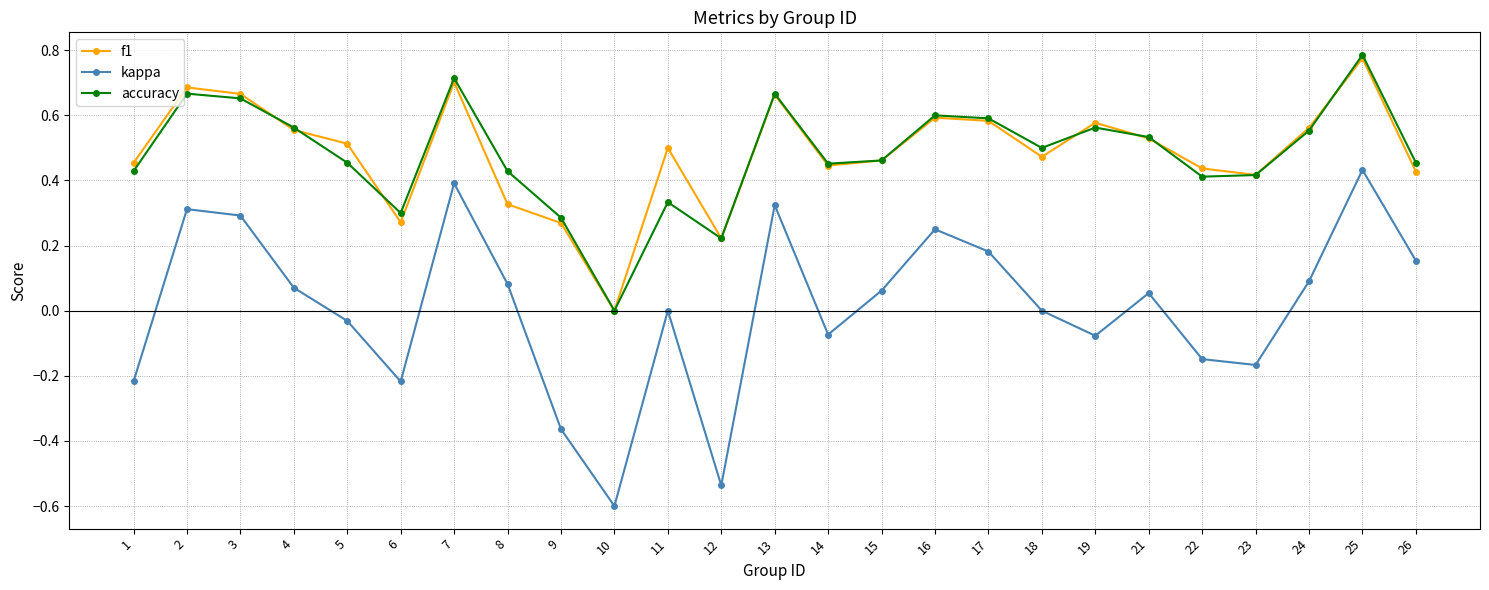

In accuracy, how many points are lower than both neighbors (excluding endpoints)?

6